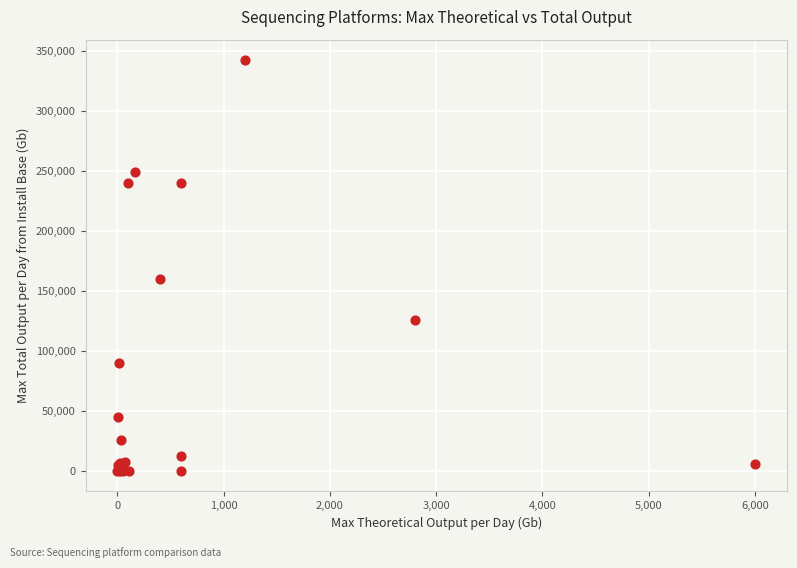

What Y value in the scatter plot is closest to 171000?

160000.0